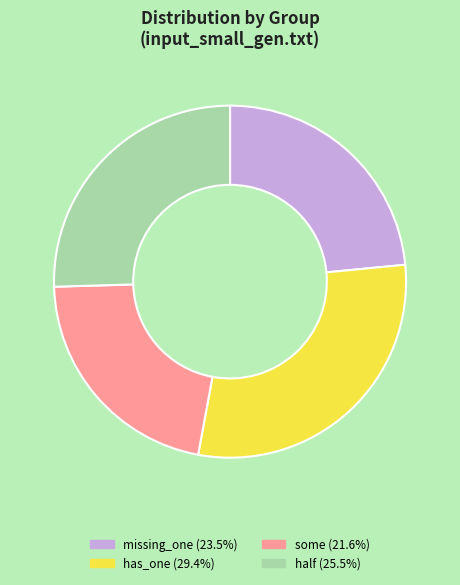

Is half the majority of the pie?

No